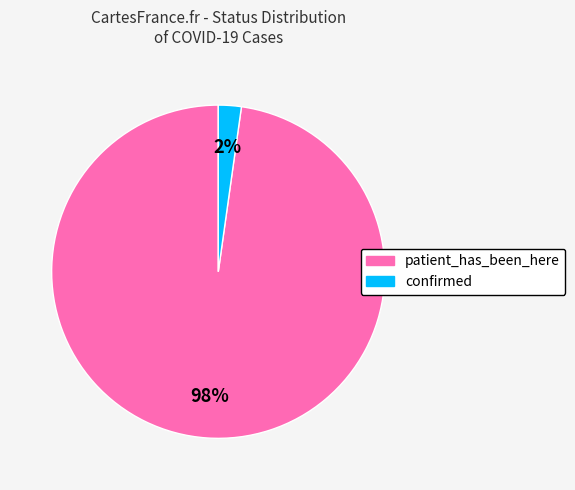

Is the sum of confirmed and patient_has_been_here greater than half?

Yes